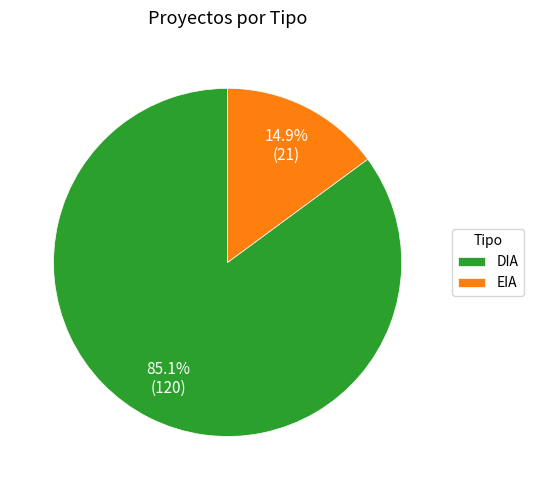

What is the smallest slice in the pie chart?

EIA